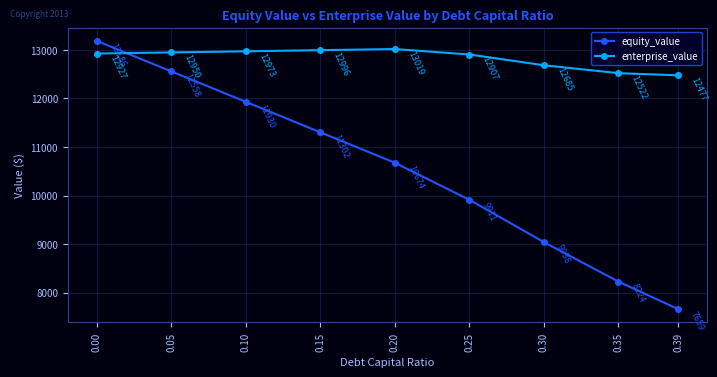

What is the value of the equity_value point at the 1st from the left?

13186.0